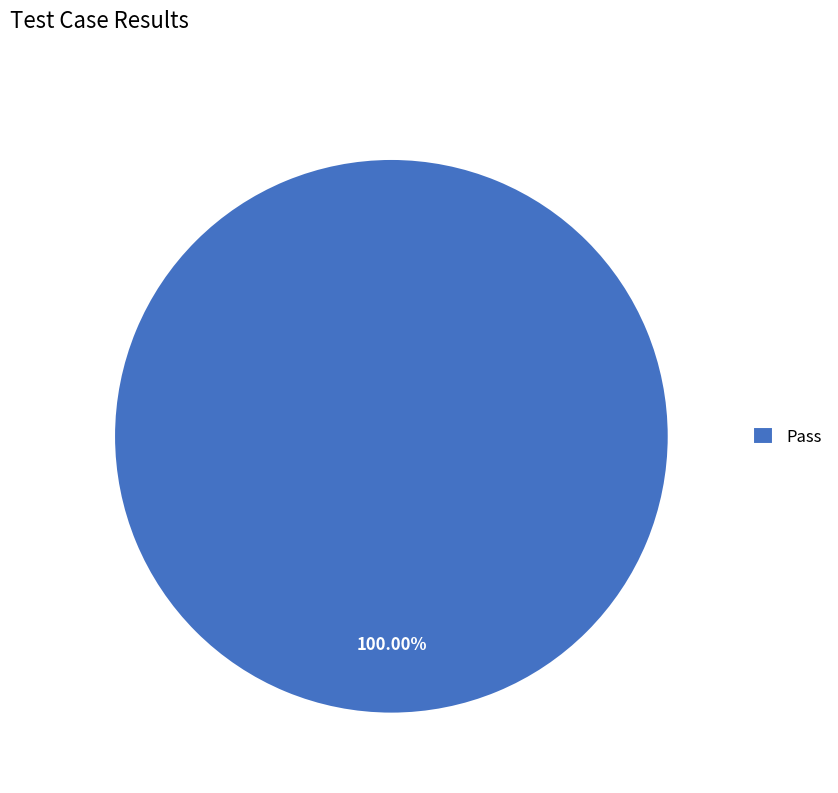

Is there any slice that represents more than half of the pie?

Yes